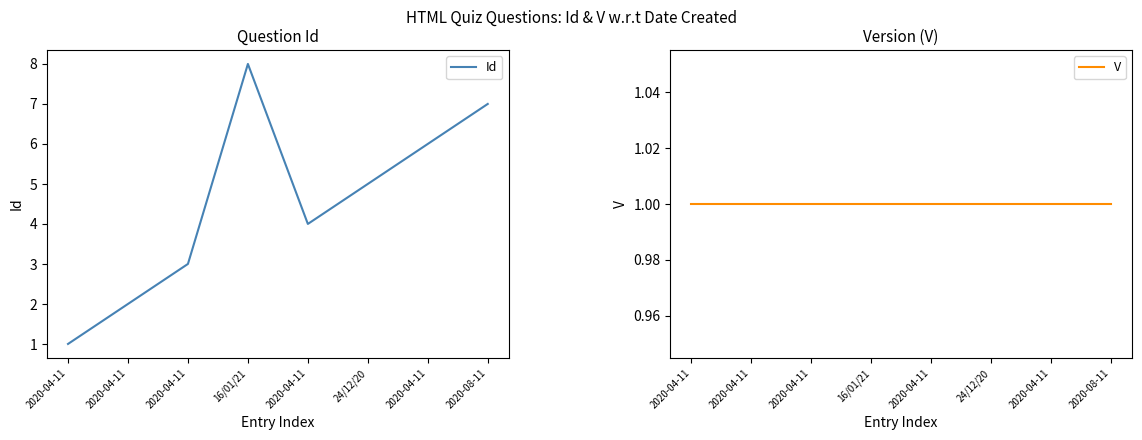

What is the sum of all V values?

8